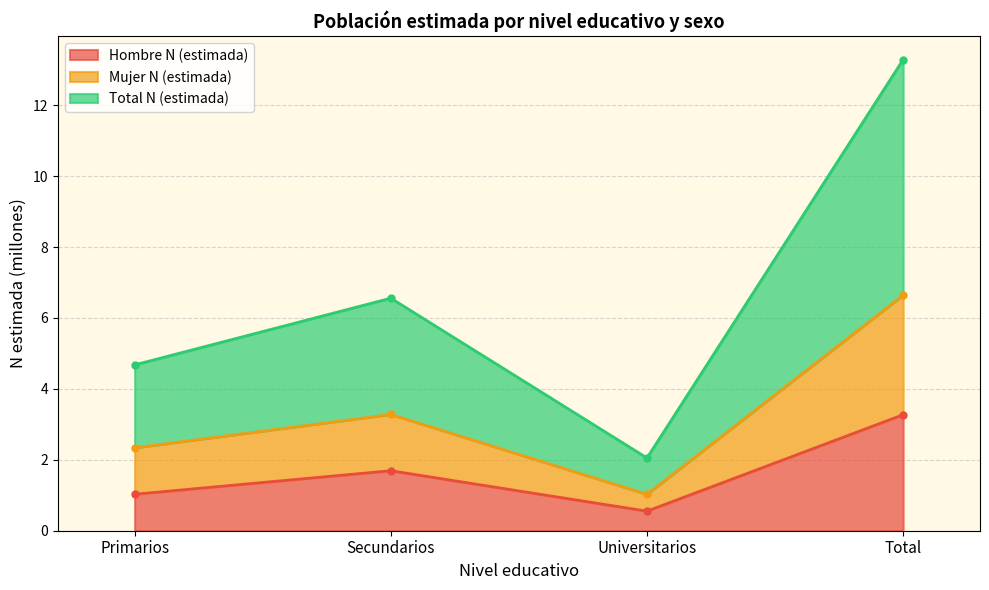

What is the label of the 3rd point from the right?

Secundarios